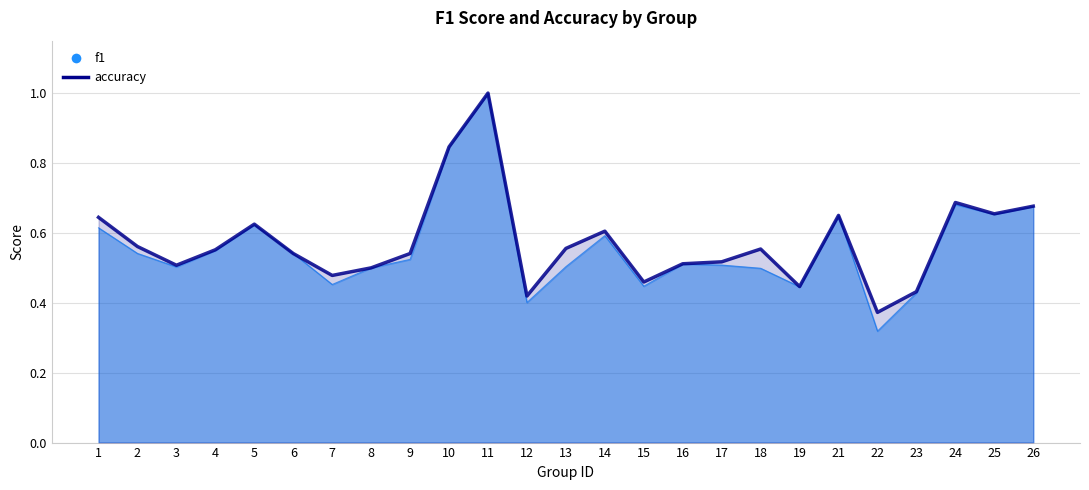

How many times do f1 and accuracy cross each other?

2